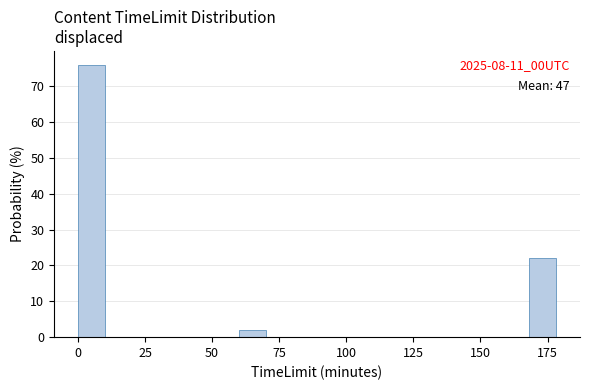

Read against the x-axis, roughly where is the centre of the tallest bar?

5